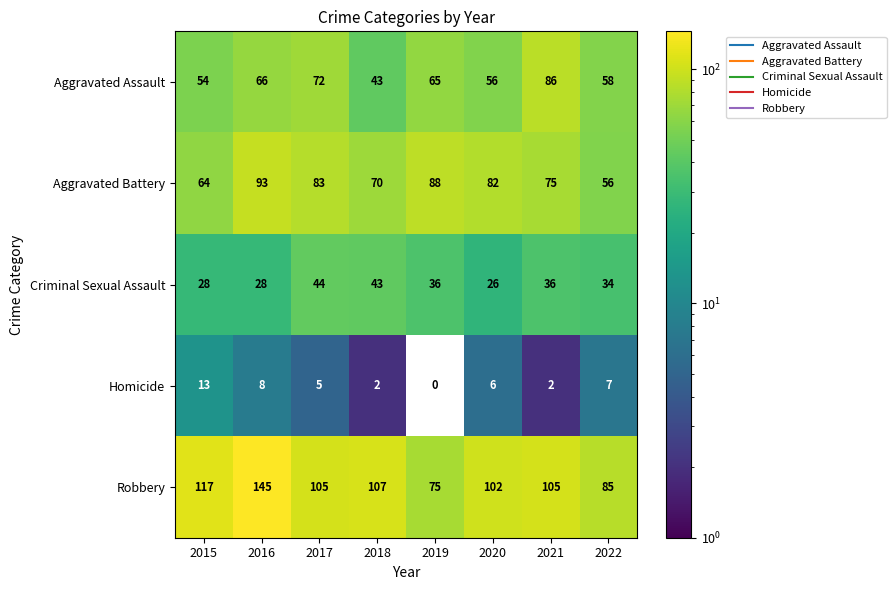

Count the number of categories in the chart.

8